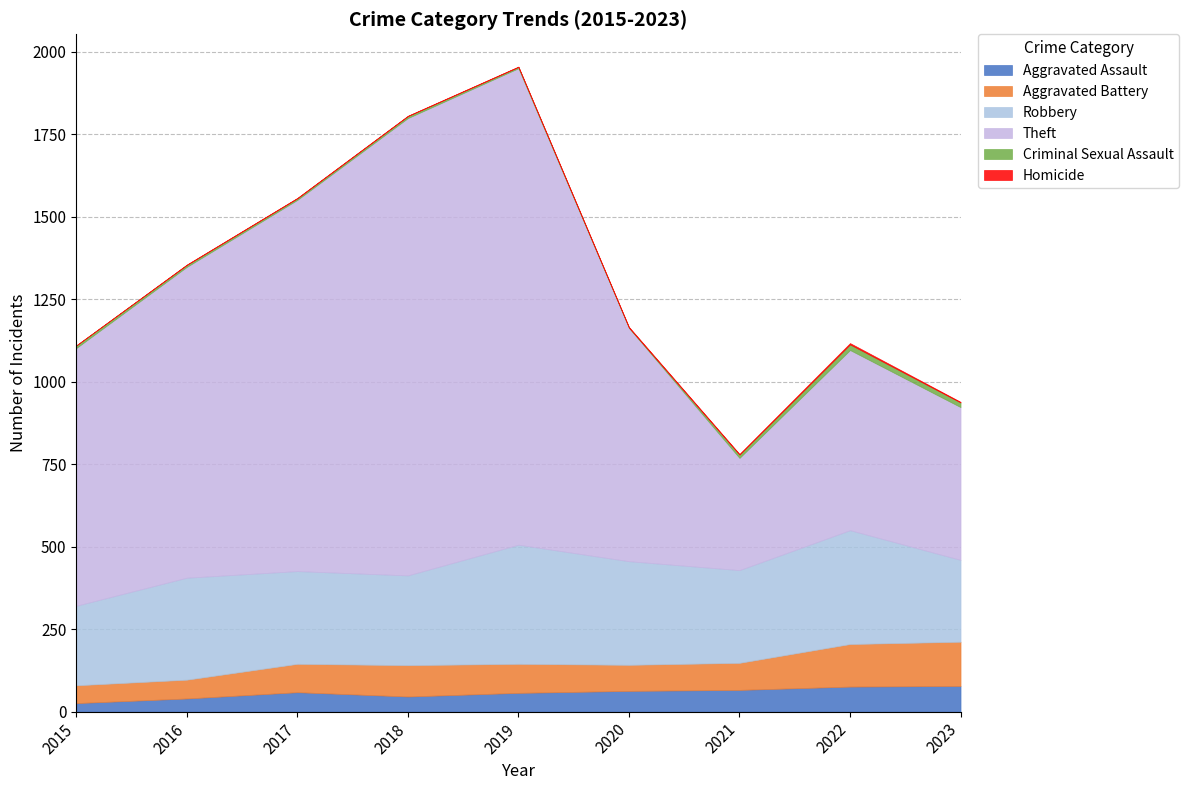

Reading left to right, list all the values displayed in this chart.

Aggravated Assault: 26	40	59	46	57	63	66	76	78
Aggravated Battery: 54	57	86	95	88	79	82	129	134
Robbery: 241	309	281	272	361	314	281	345	248
Theft: 781	942	1125	1386	1444	707	340	546	463
Criminal Sexual Assault: 8	6	5	6	4	1	10	17	14
Homicide: 0	1	1	1	1	2	2	4	2